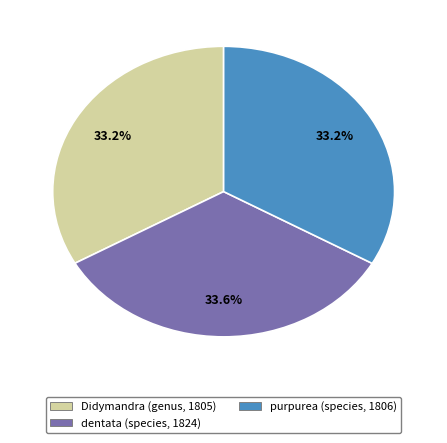

What percentage do Didymandra (genus, 1805) and purpurea (species, 1806) together represent?

66.4%